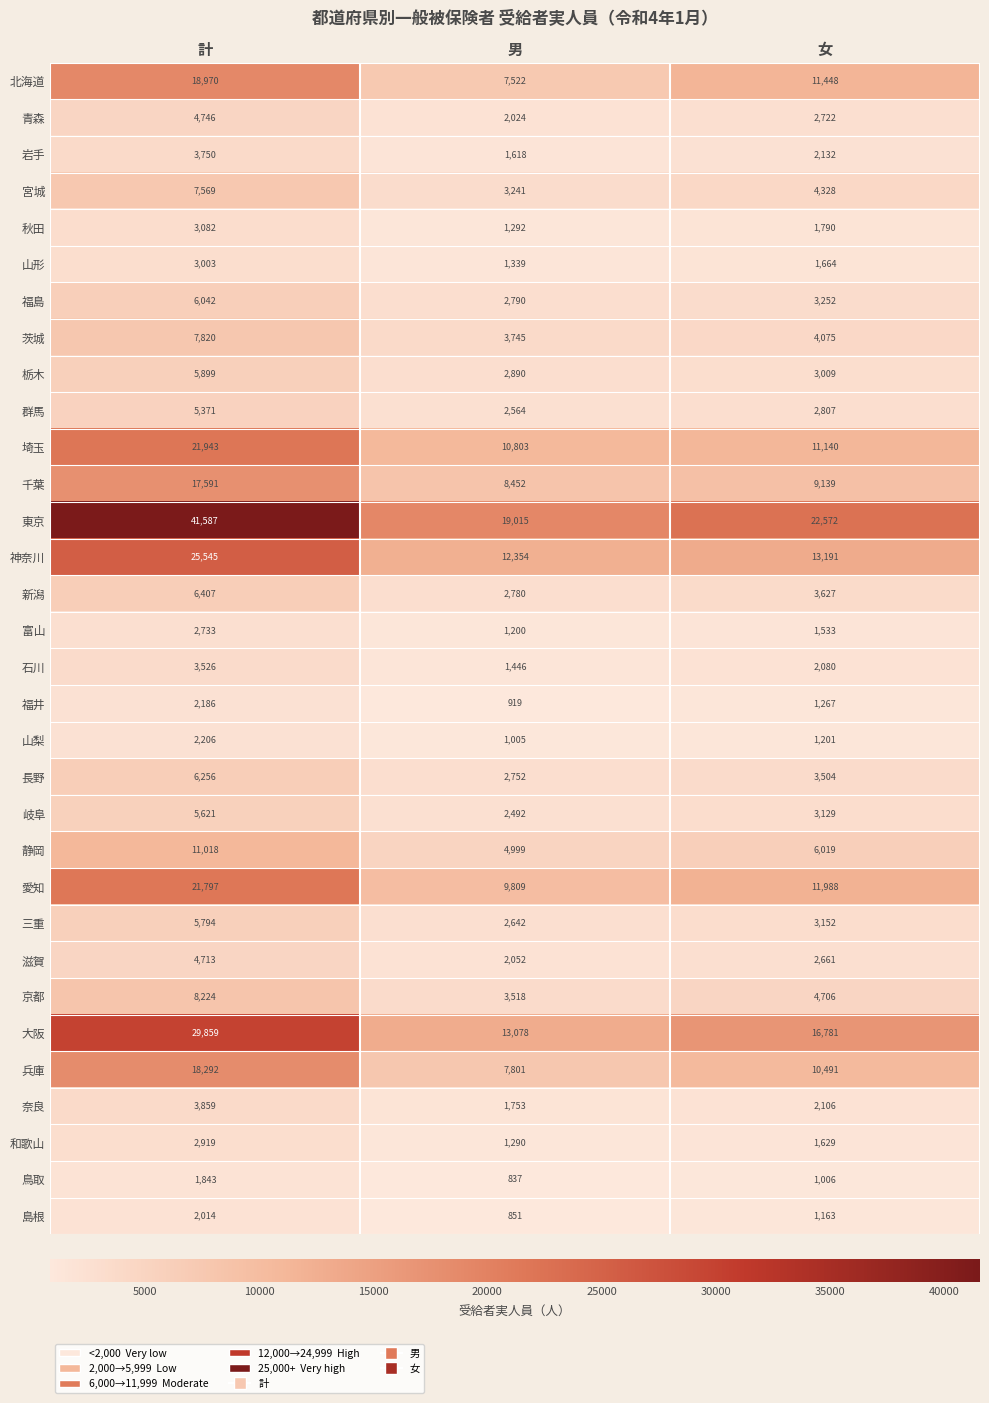

Rank the series by their maximum value, from lowest to highest.

鳥取, 島根, 福井, 山梨, 富山, 和歌山, 山形, 秋田, 石川, 岩手, 奈良, 滋賀, 青森, 群馬, 岐阜, 三重, 栃木, 福島, 長野, 新潟, 宮城, 茨城, 京都, 静岡, 千葉, 兵庫, 北海道, 愛知, 埼玉, 神奈川, 大阪, 東京